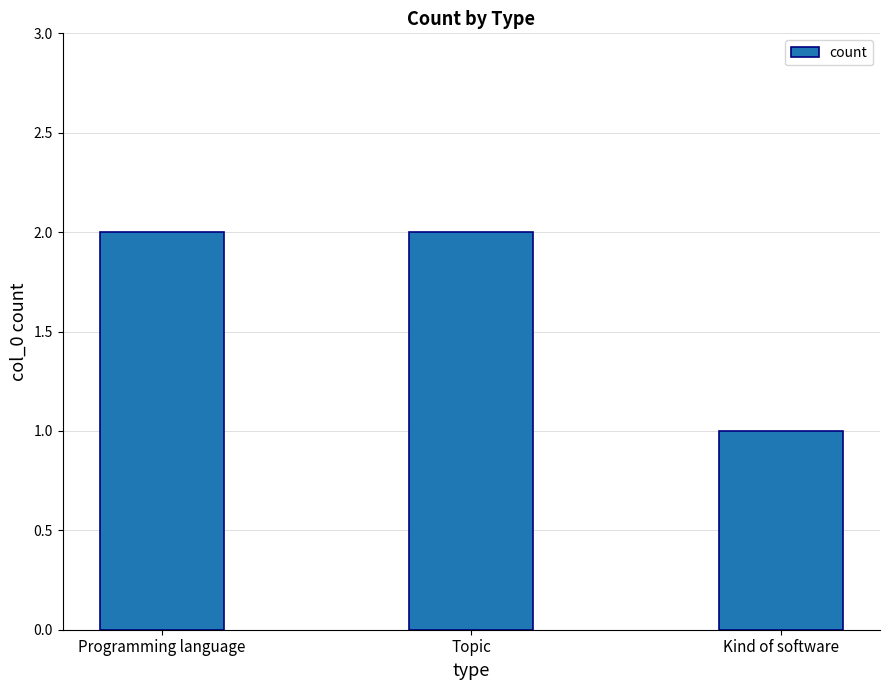

What is the difference between the second highest and minimum values?

1